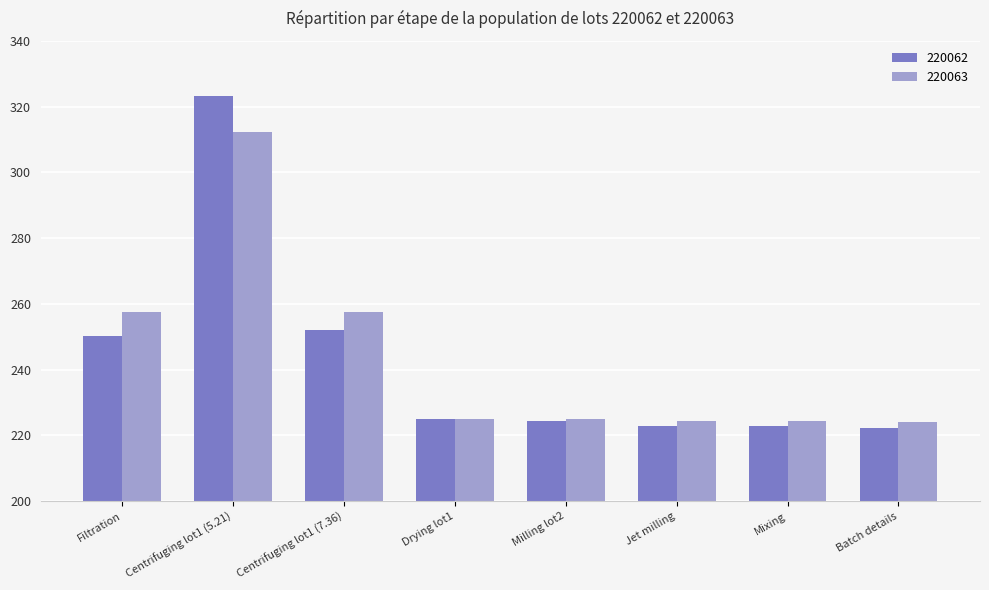

List the series in order of their peak value, lowest first.

220063, 220062